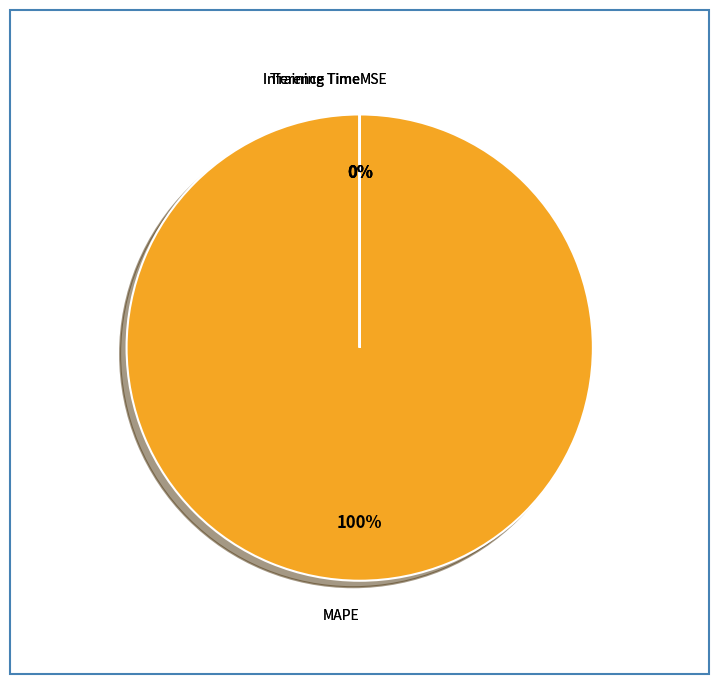

The MAPE slice represents 100% of the pie. True or false?

True